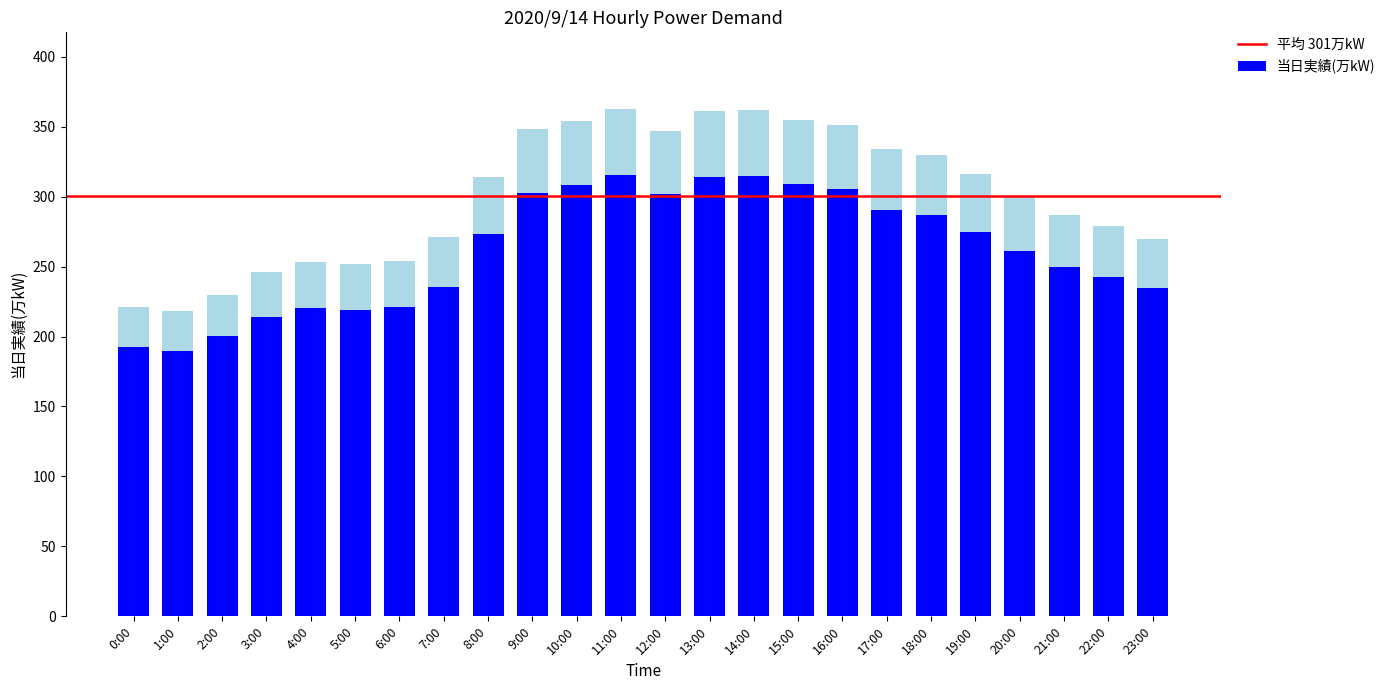

What is the difference between the maximum and minimum values?

145